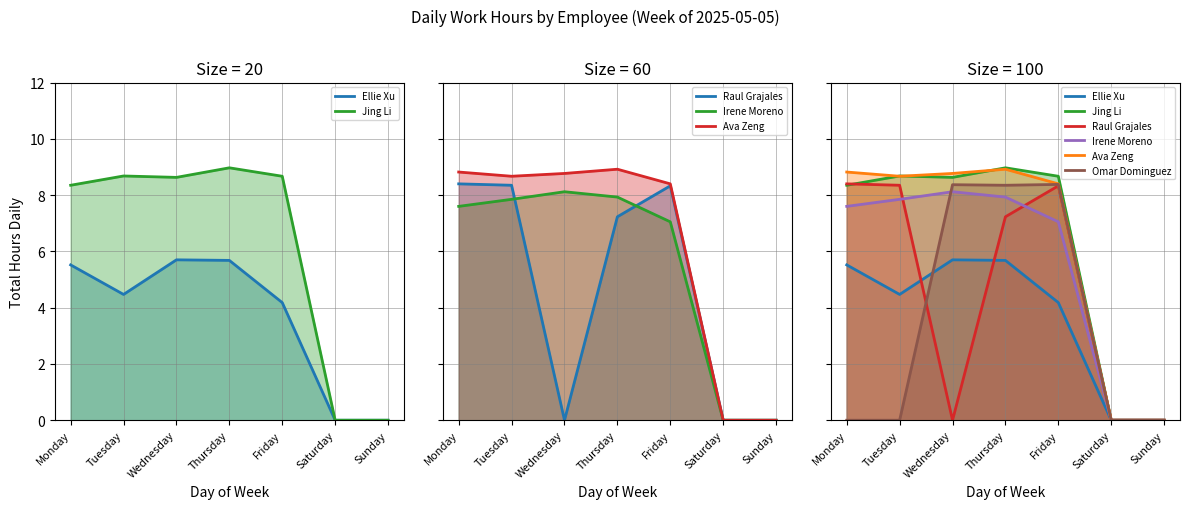

Which label corresponds to the smallest value in the chart?

Saturday